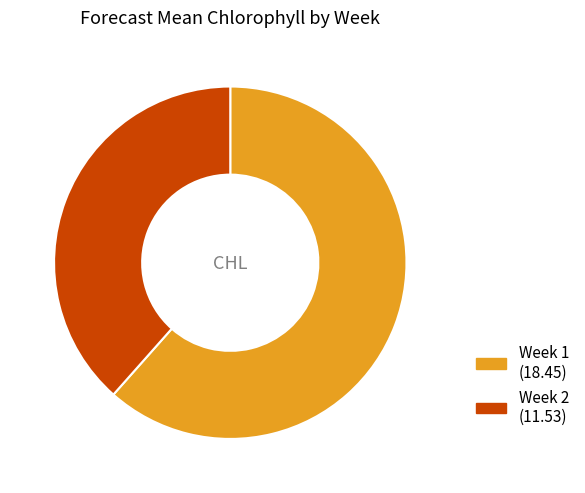

Does any single category account for the majority?

Yes